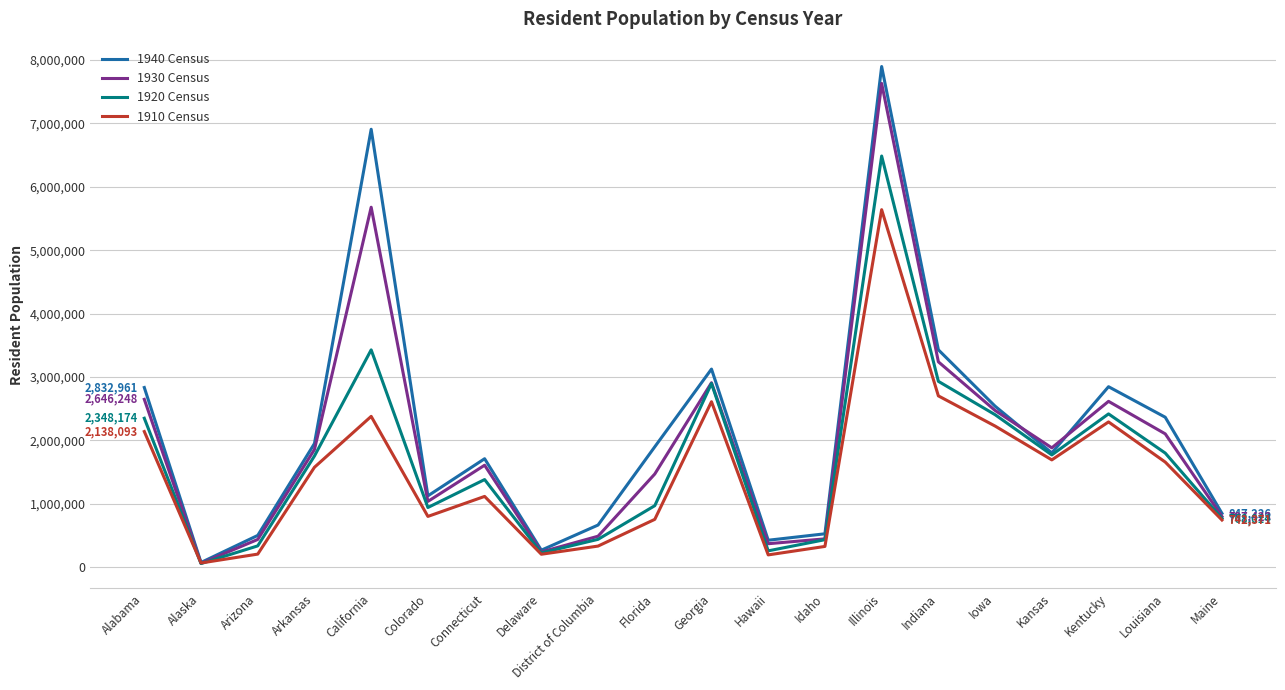

Between California and Delaware, which series saw the biggest shift?

1940 Census